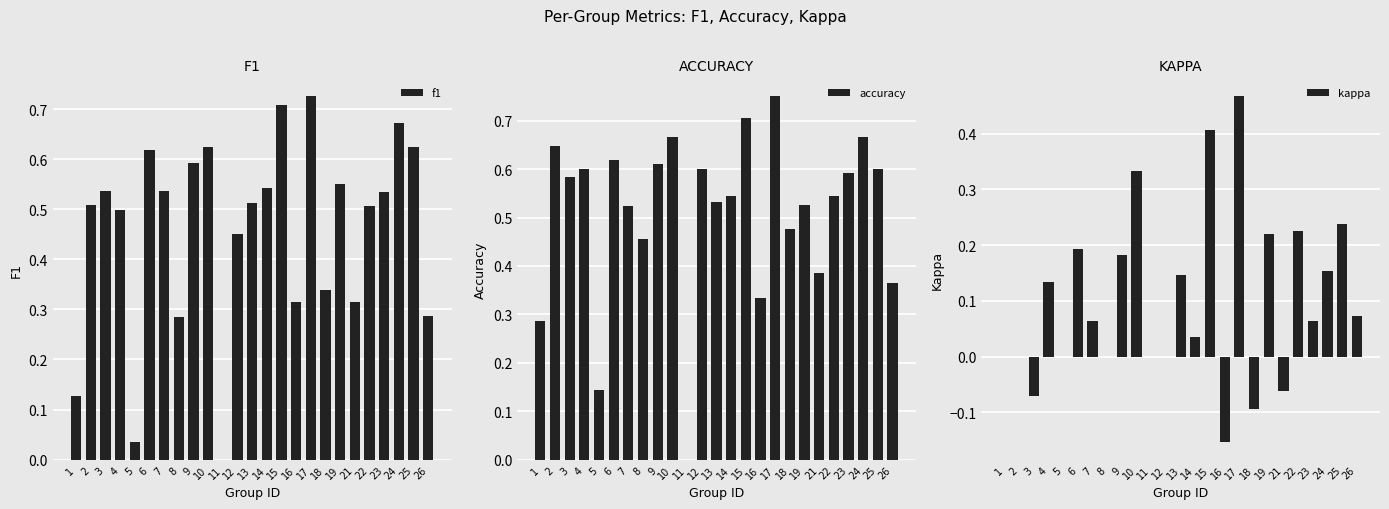

How many series are shown in this chart?

3